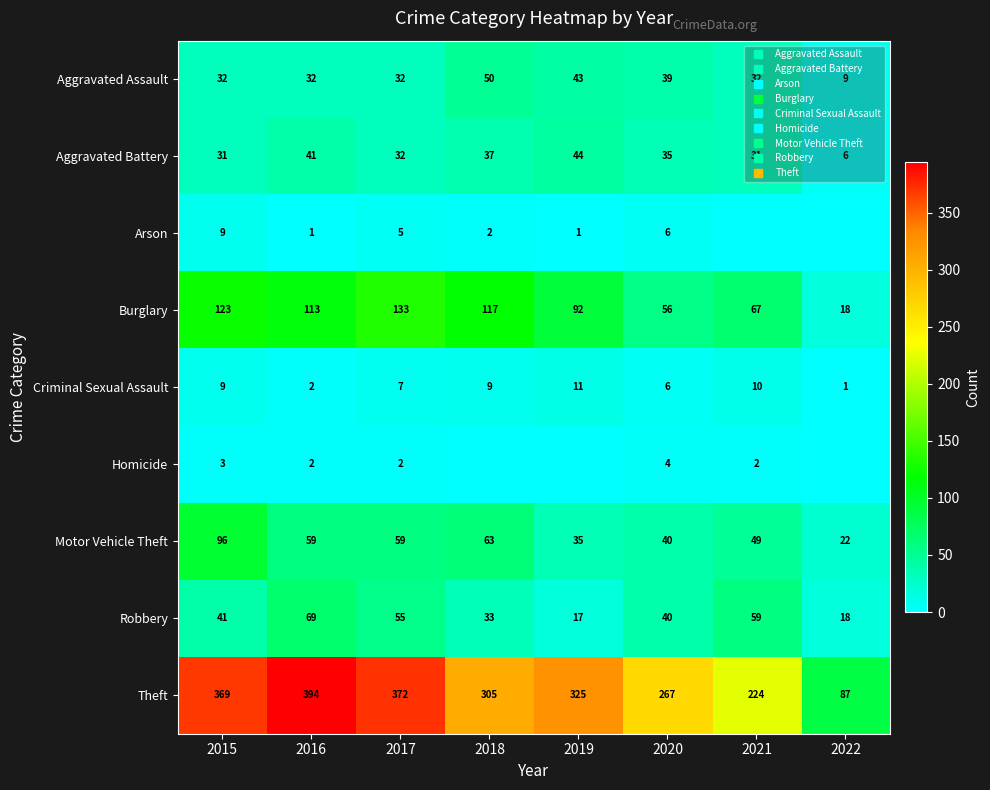

Which category has the lowest value in the Theft series?

2022